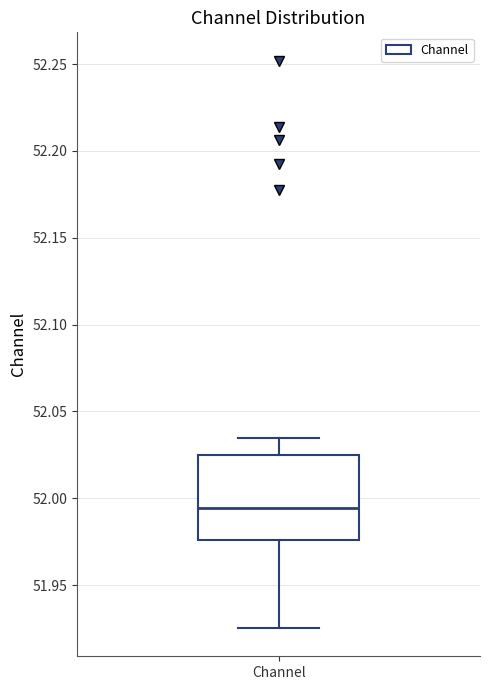

Read this box plot against the y-axis: the position of the median line, the range covered by the box, and the ends of both whiskers. The values are not printed on the chart, so give them approximately, as read against the axis.

median 51.995, box 51.975 to 52.025, whiskers 51.925 to 52.035